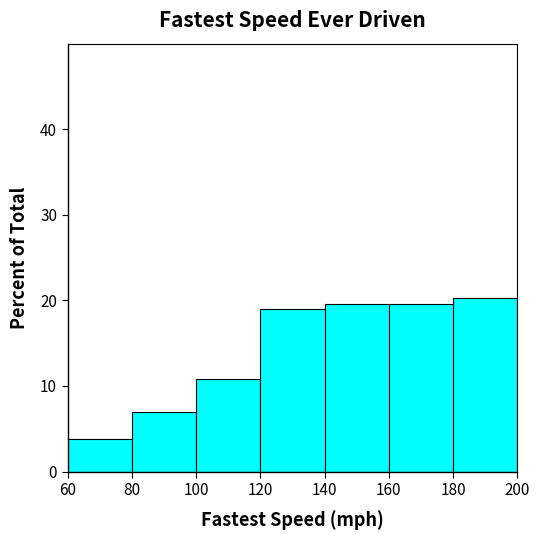

How tall is the bar that spans 160 to 180 on the x-axis? The values are not printed on the chart, so give them approximately, as read against the axis.

20